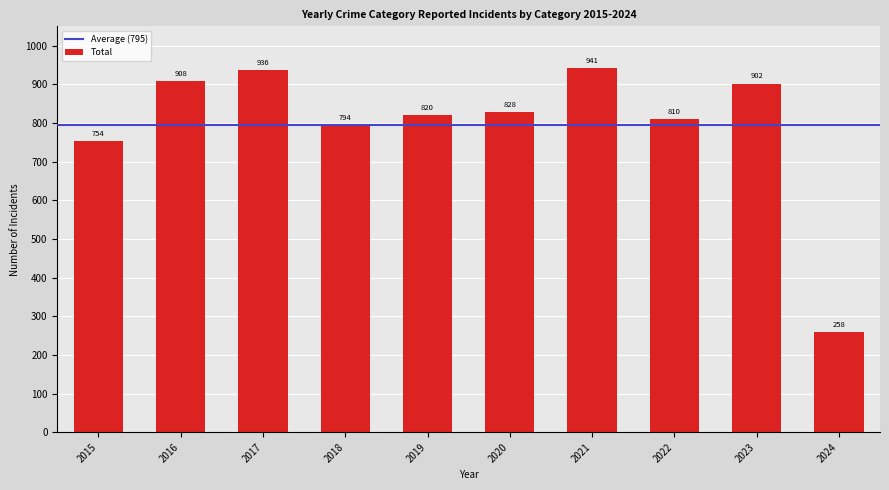

How many series are shown in this chart?

1